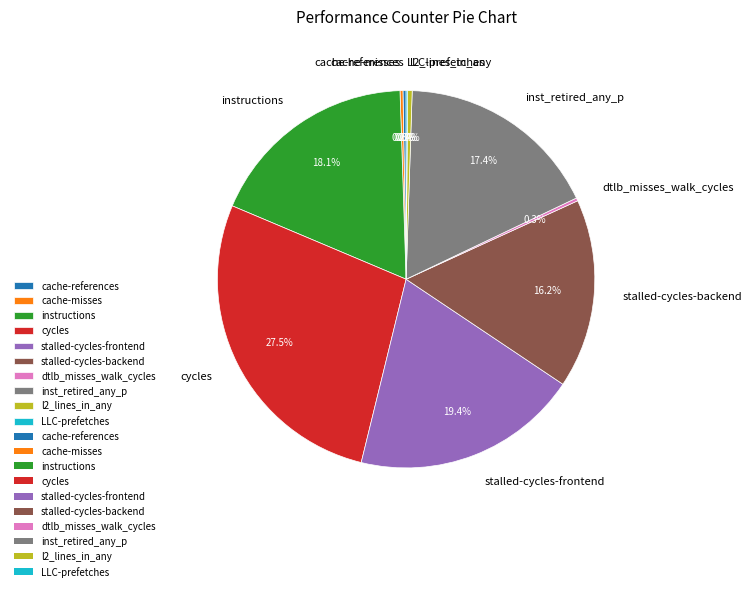

To the nearest percent, what is the average slice percentage?

10%